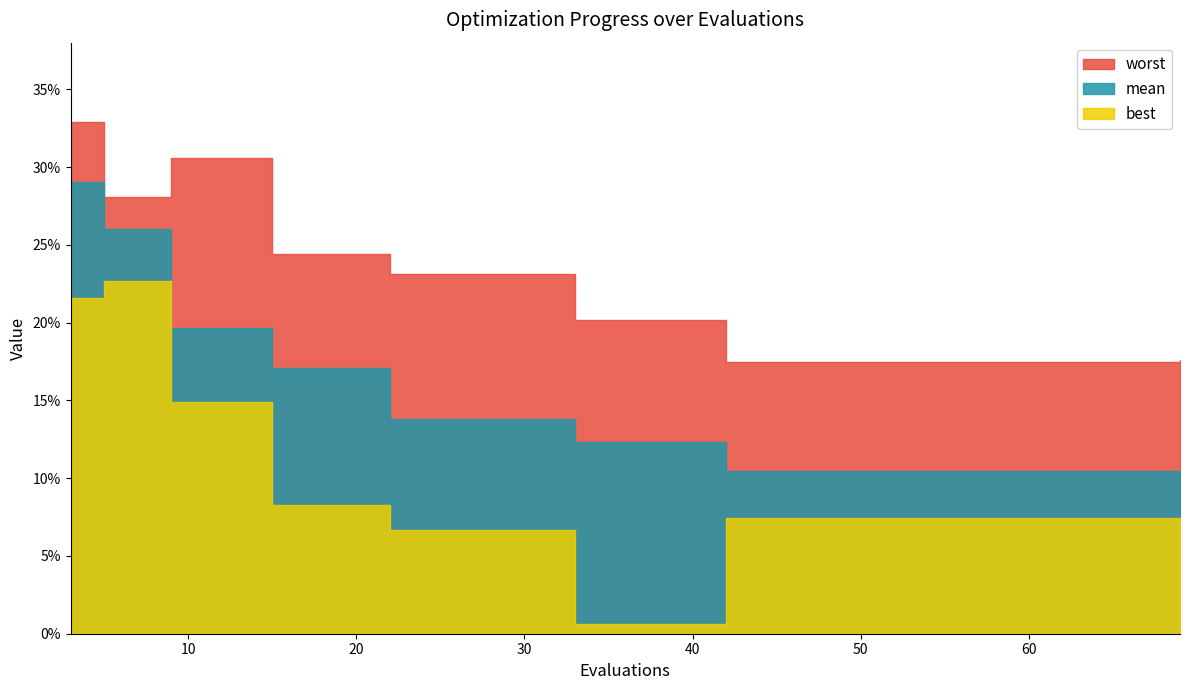

Rank the series by their average value, from highest to lowest.

worst, mean, best